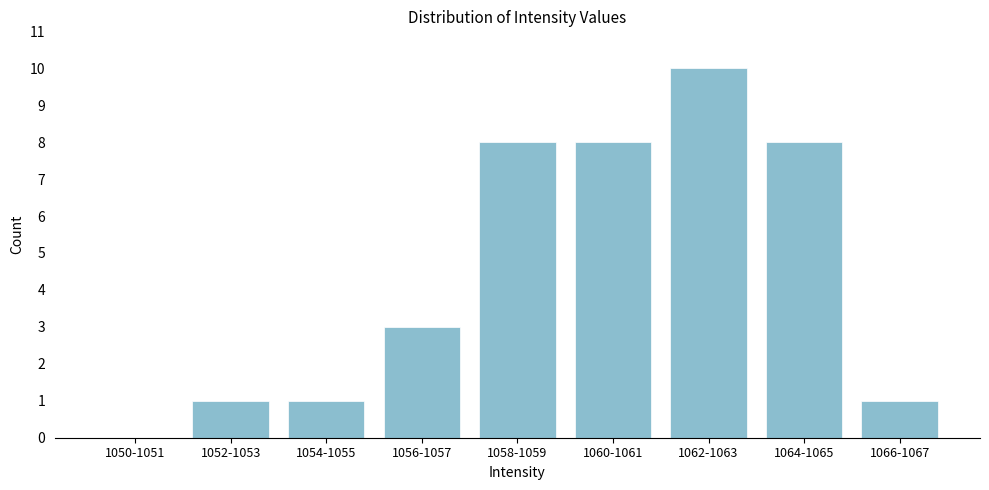

Reading left to right, what are all the values shown in this chart?

1050-1051=0	1052-1053=1	1054-1055=1	1056-1057=3	1058-1059=8	1060-1061=8	1062-1063=10	1064-1065=8	1066-1067=1